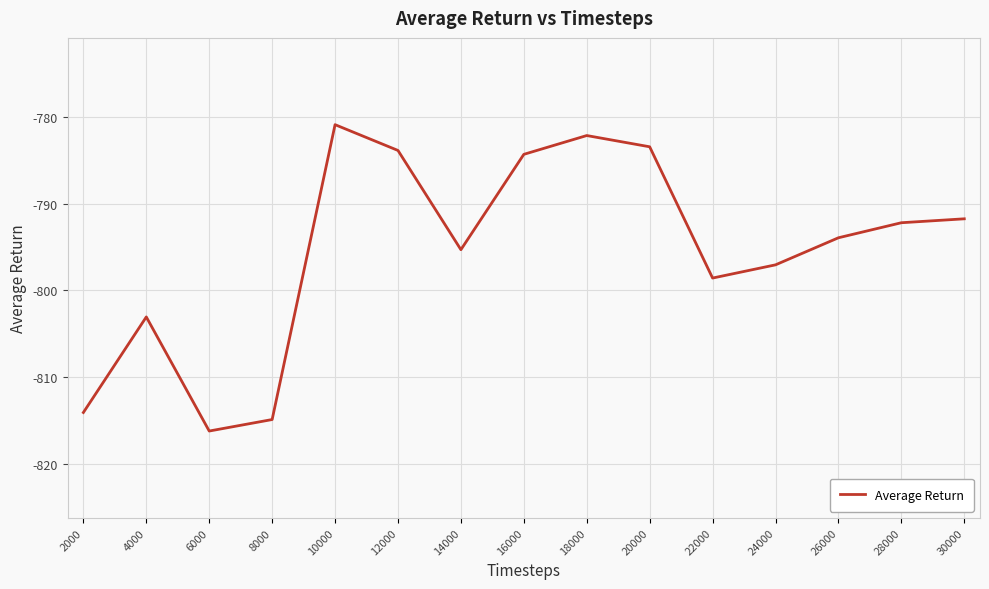

What is the change in value from 8000 to 20000?

+31.4